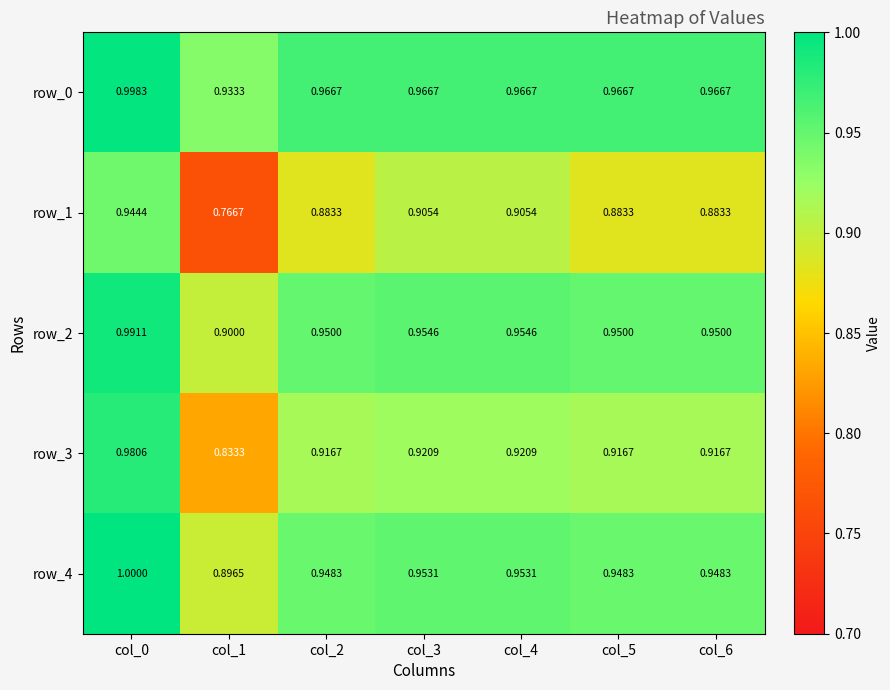

Is the value of row_3 at col_3 greater than the value of row_0 at col_0?

No